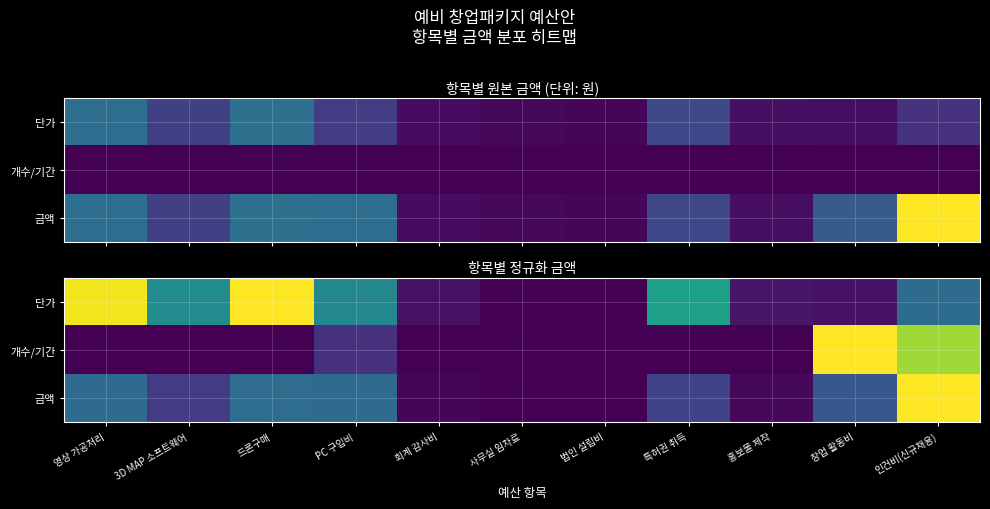

Between 법인 설립비 and PC 구입비, which is larger?

PC 구입비